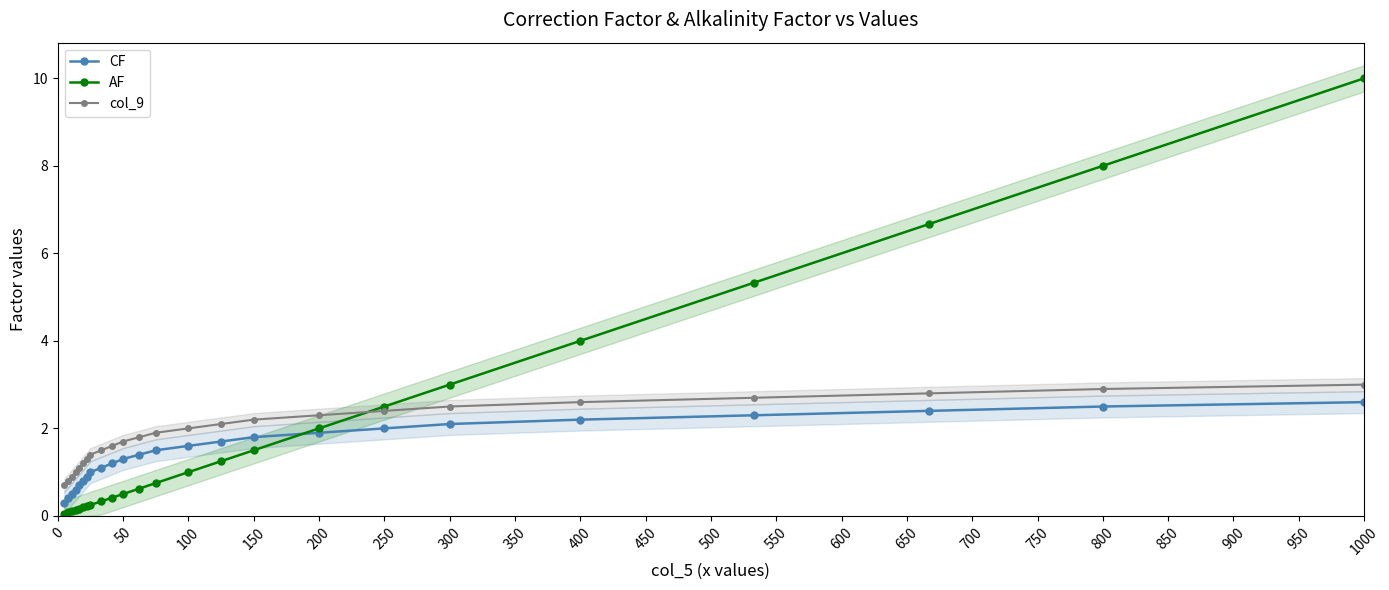

At which label does AF reach its peak?

1000